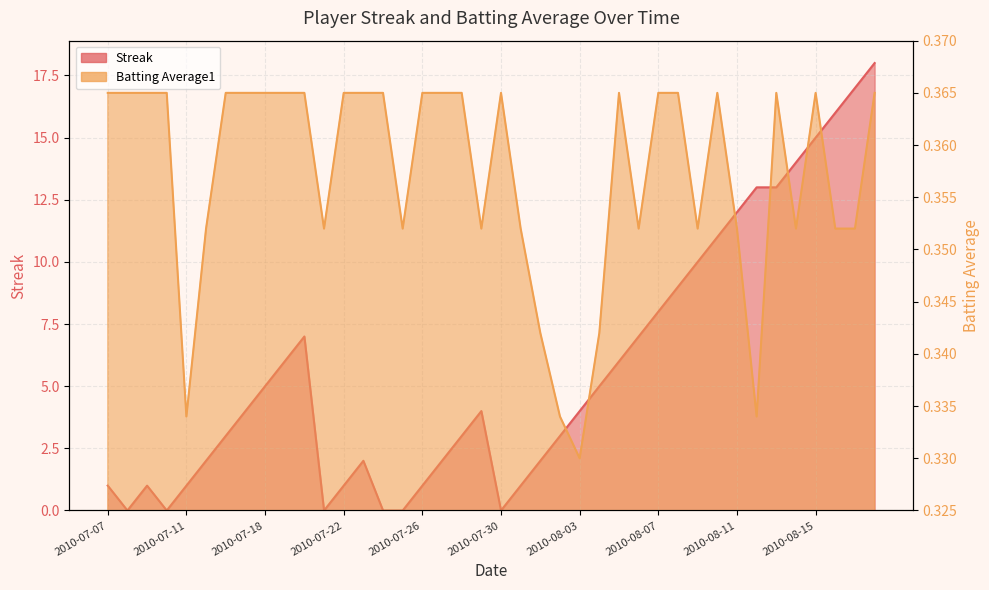

In Batting Average1, how many points are lower than both neighbors (excluding endpoints)?

9